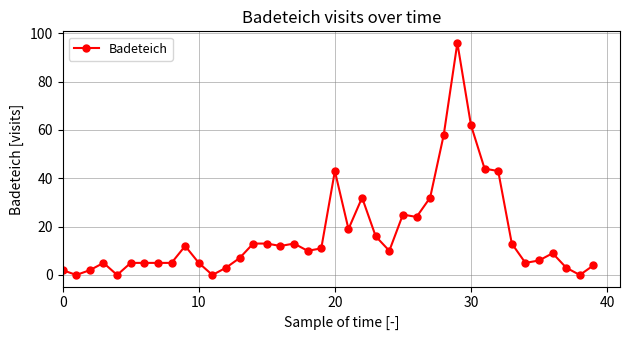

Count the number of categories in the chart.

40